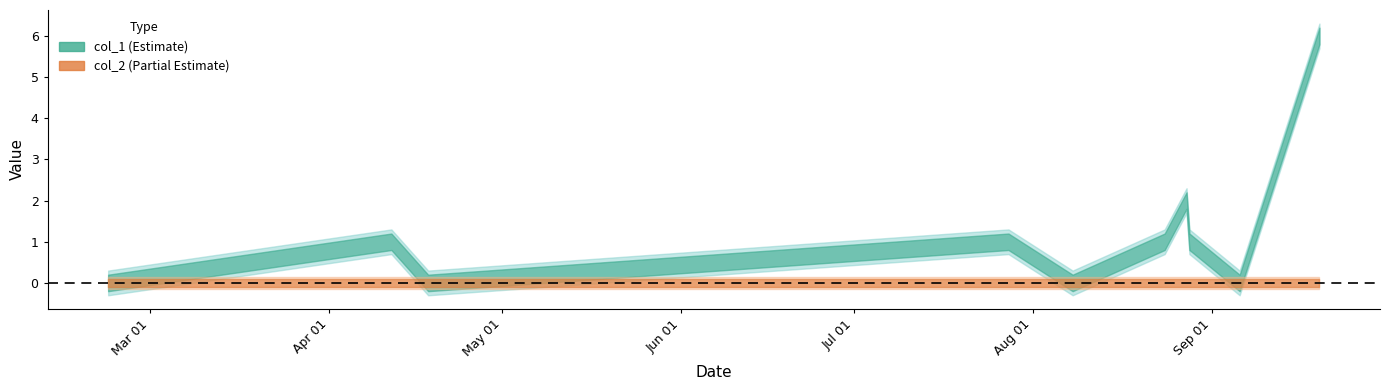

What is the total value across all series at 1535058080?

1